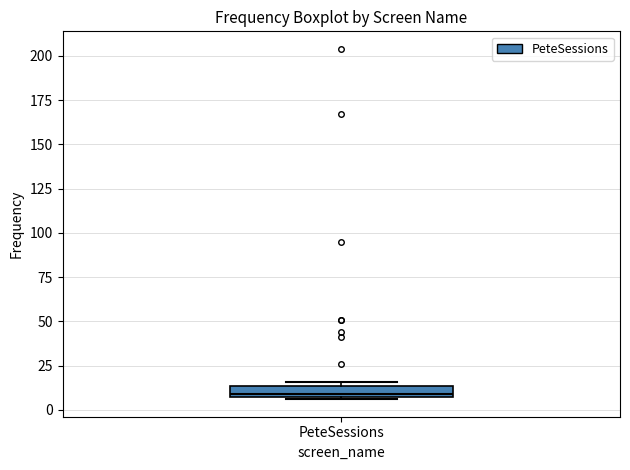

Where does the median line of the box for PeteSessions sit on the y-axis? The values are not printed on the chart, so give them approximately, as read against the axis.

10